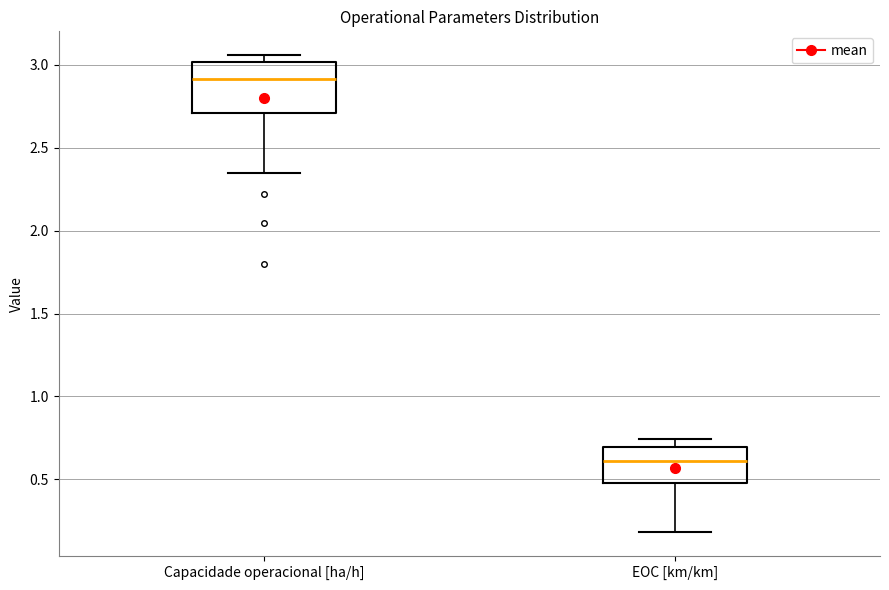

Reading left to right, read every box against the y-axis: the position of its median line, the range the box covers, and the ends of its whiskers. The values are not printed on the chart, so give them approximately, as read against the axis.

Capacidade operacional [ha/h]: median 2.90, box 2.70 to 3.00, whiskers 2.35 to 3.05
EOC [km/km]: median 0.60, box 0.50 to 0.70, whiskers 0.20 to 0.75